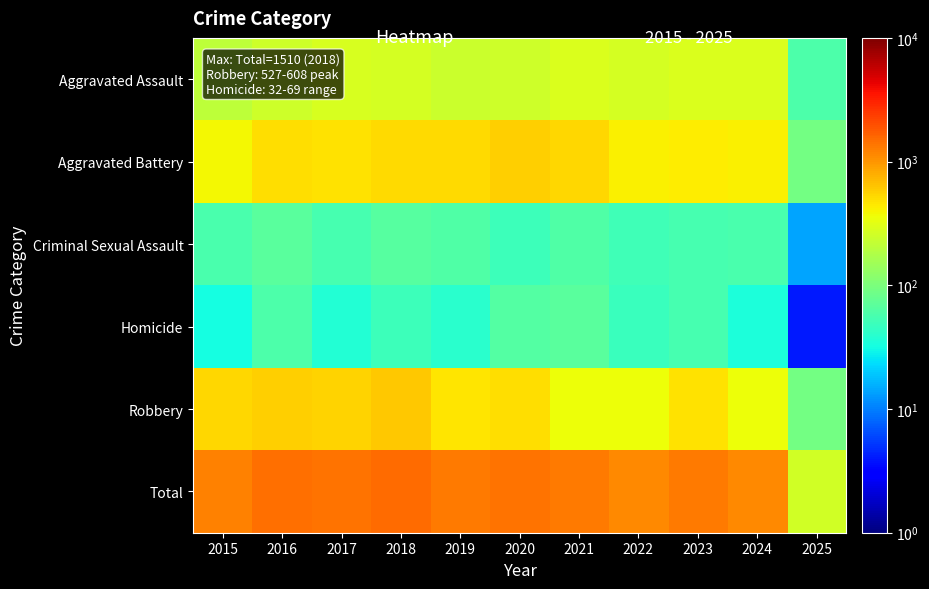

Reading right to left, transcribe all the data shown in this chart.

Aggravated Assault: 2025=60	2024=286	2023=293	2022=267	2021=284	2020=249	2019=238	2018=265	2017=276	2016=250	2015=210
Aggravated Battery: 2025=90	2024=409	2023=435	2022=417	2021=531	2020=574	2019=520	2018=522	2017=480	2016=491	2015=387
Criminal Sexual Assault: 2025=14	2024=58	2023=56	2022=52	2021=61	2020=50	2019=62	2018=66	2017=55	2016=69	2015=58
Homicide: 2025=4	2024=34	2023=55	2022=47	2021=69	2020=63	2019=40	2018=49	2017=37	2016=59	2015=32
Robbery: 2025=93	2024=363	2023=473	2022=364	2021=357	2020=491	2019=458	2018=608	2017=553	2016=579	2015=527
Total: 2025=261	2024=1150	2023=1312	2022=1147	2021=1302	2020=1427	2019=1318	2018=1510	2017=1401	2016=1448	2015=1214